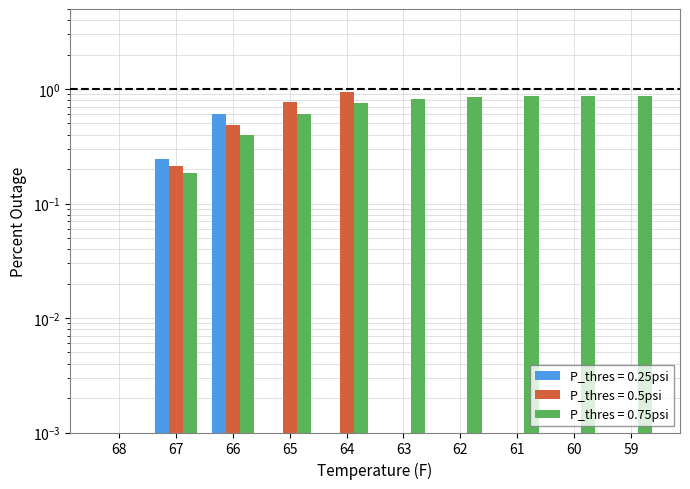

Are the bars horizontal?

No